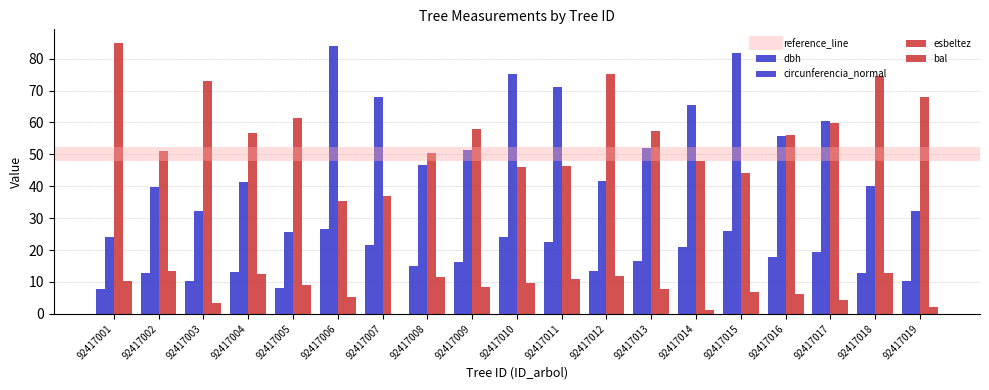

How many groups of bars are there?

19